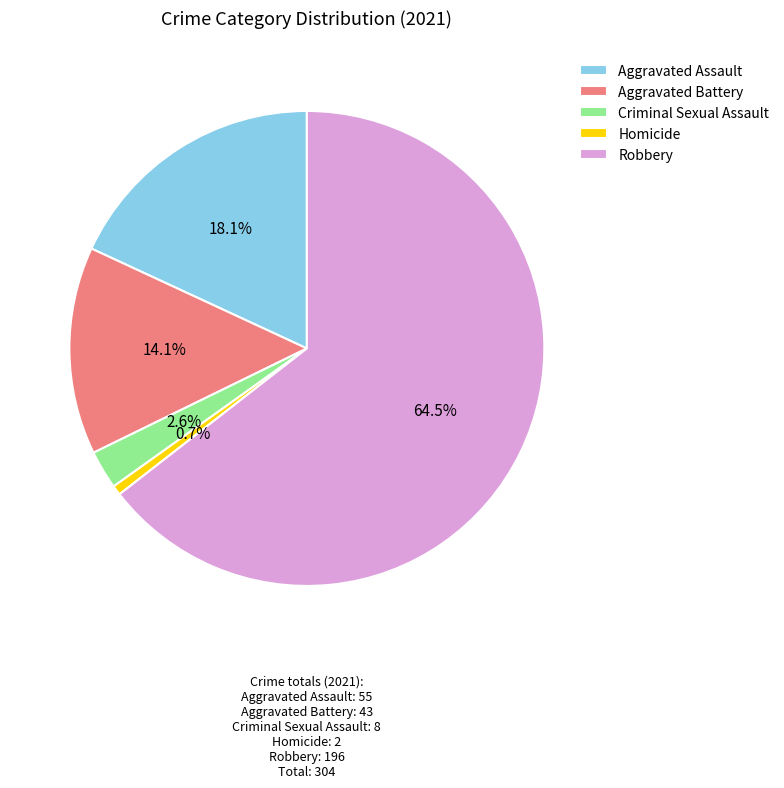

Which category has the smallest portion of the pie?

Homicide